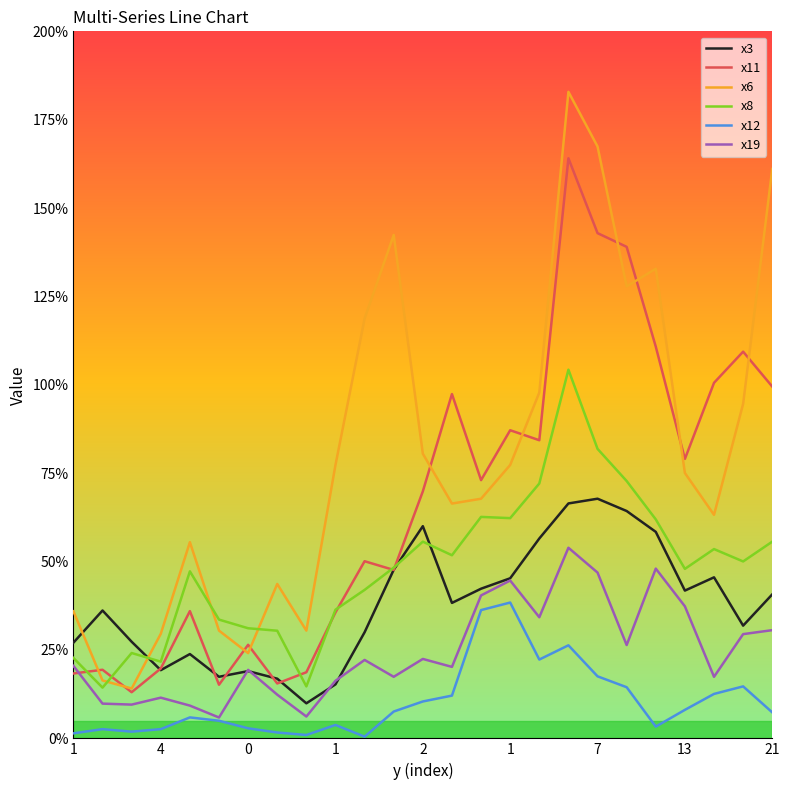

What is the difference between the maximum and minimum values in the x12 series?

0.4